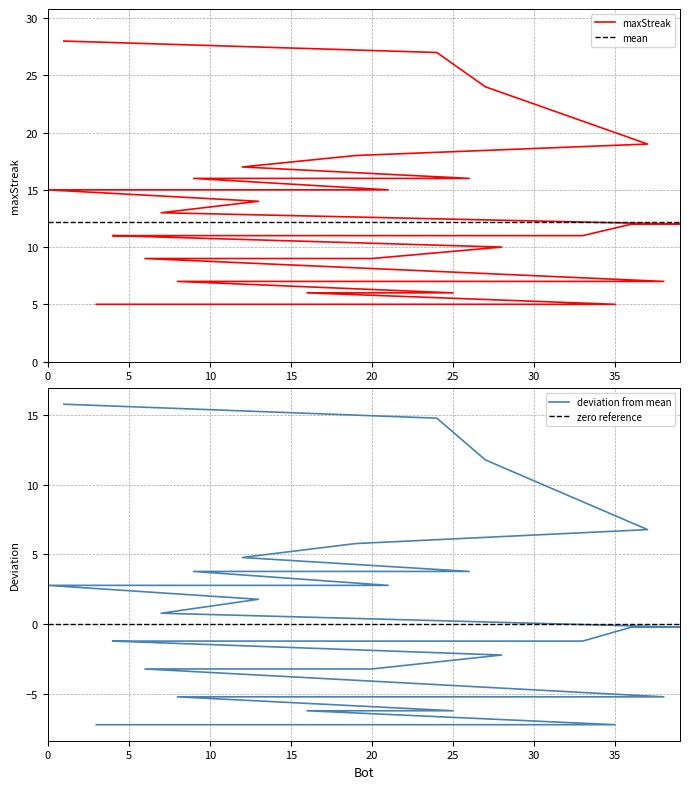

List the labels in order of value, smallest first.

35, 3, 25, 16, 38, 34, 29, 22, 8, 20, 18, 17, 15, 10, 6, 28, 33, 32, 31, 30, 23, 5, 4, 39, 36, 7, 13, 21, 14, 11, 2, 0, 26, 9, 12, 19, 37, 27, 24, 1